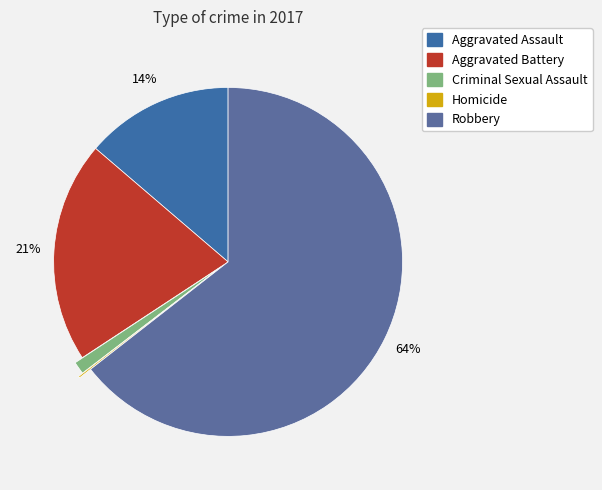

True or false: Aggravated Assault accounts for 14% of the total.

True